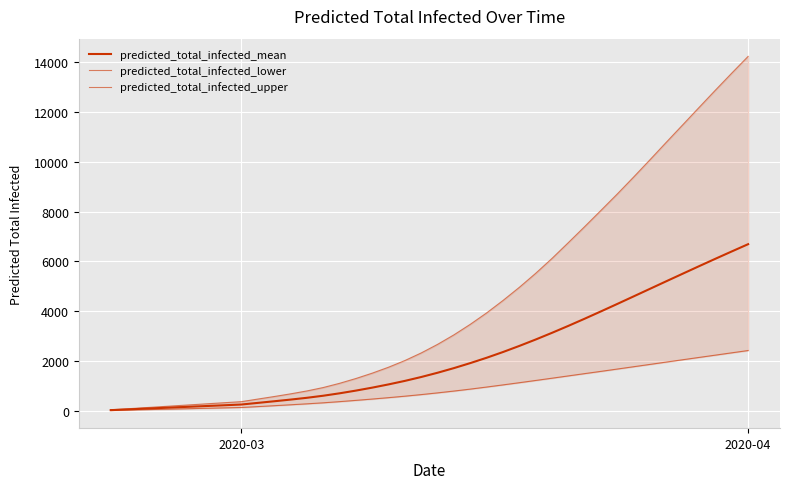

At how many categories does at least one series exceed 4355?

16